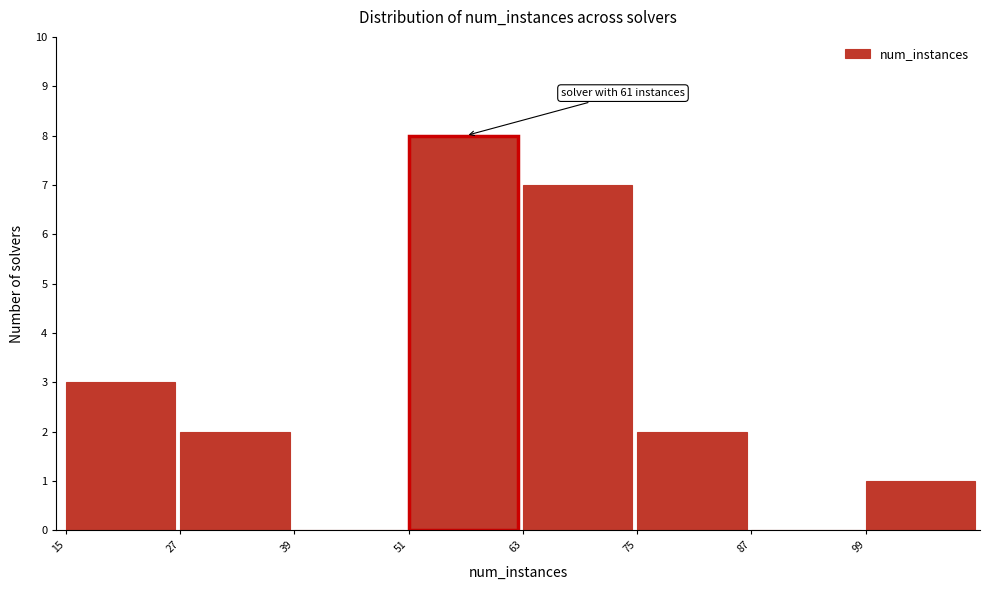

Over which range of the x-axis is the bar tallest?

51 to 63